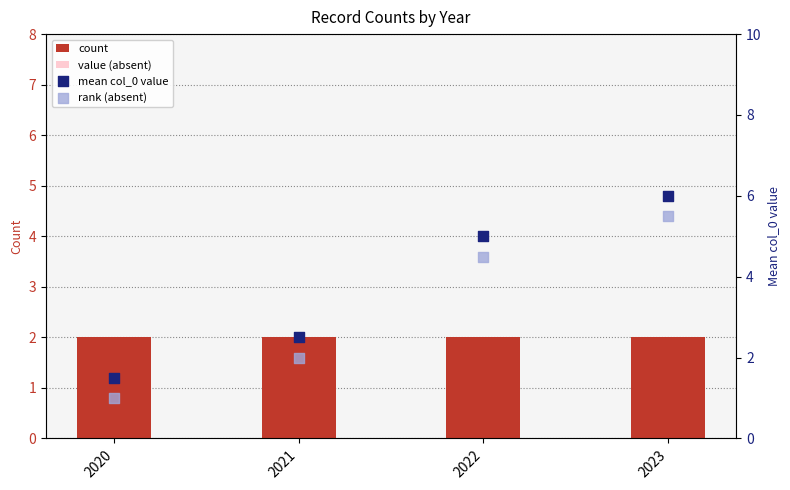

What are all the series names shown in the legend?

count, value (absent), mean col_0 value, rank (absent)